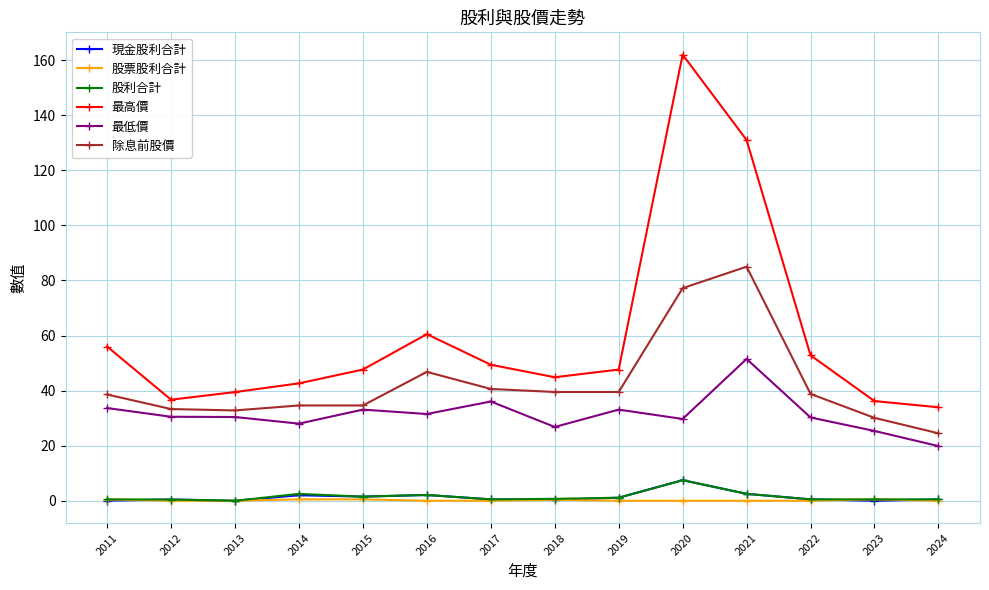

How many categories are shown in the chart?

14